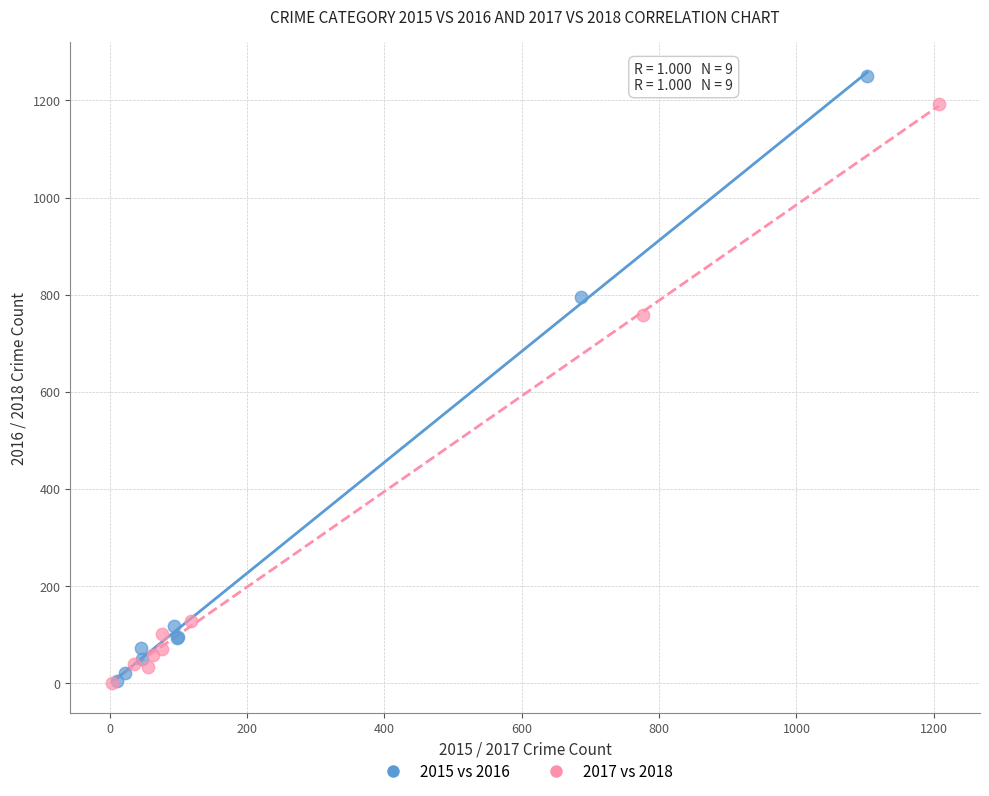

Which series contains the highest Y value?

2015 vs 2016